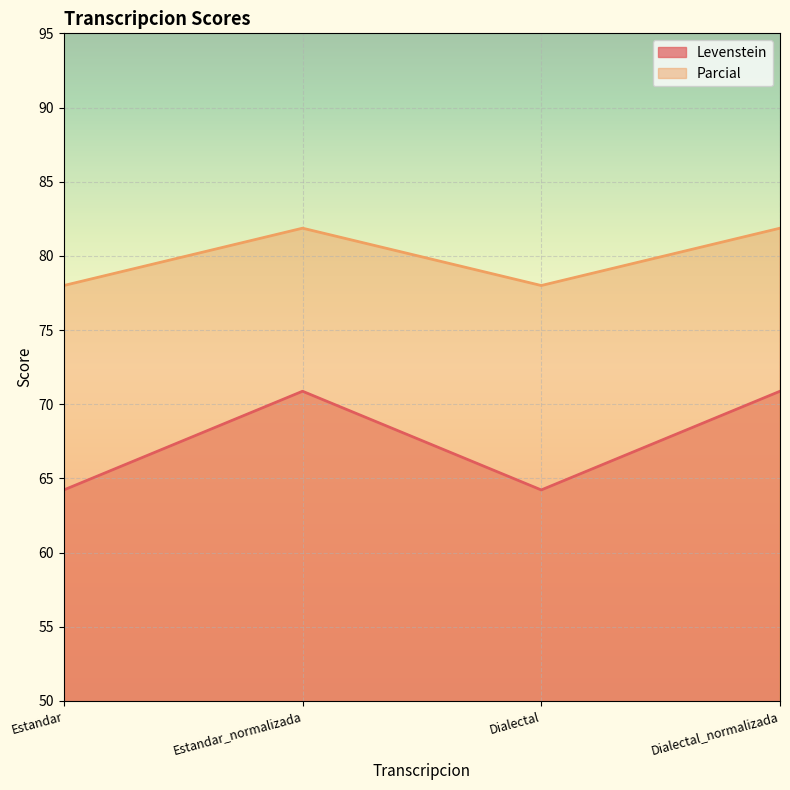

True or false: Parcial and Levenstein intersect in this chart.

False